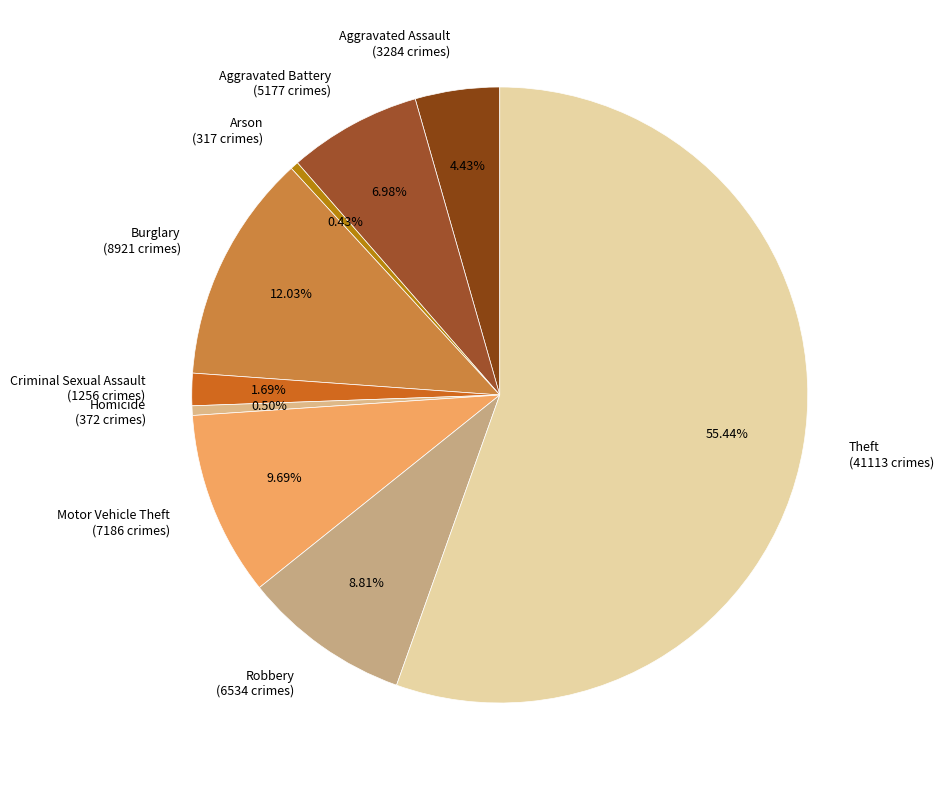

How many slices are in this pie chart?

9